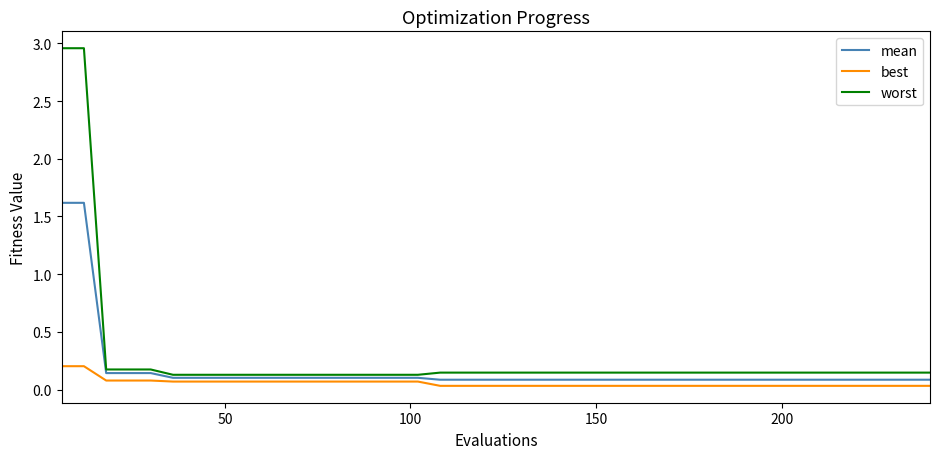

Which series has the largest range (max minus min)?

worst